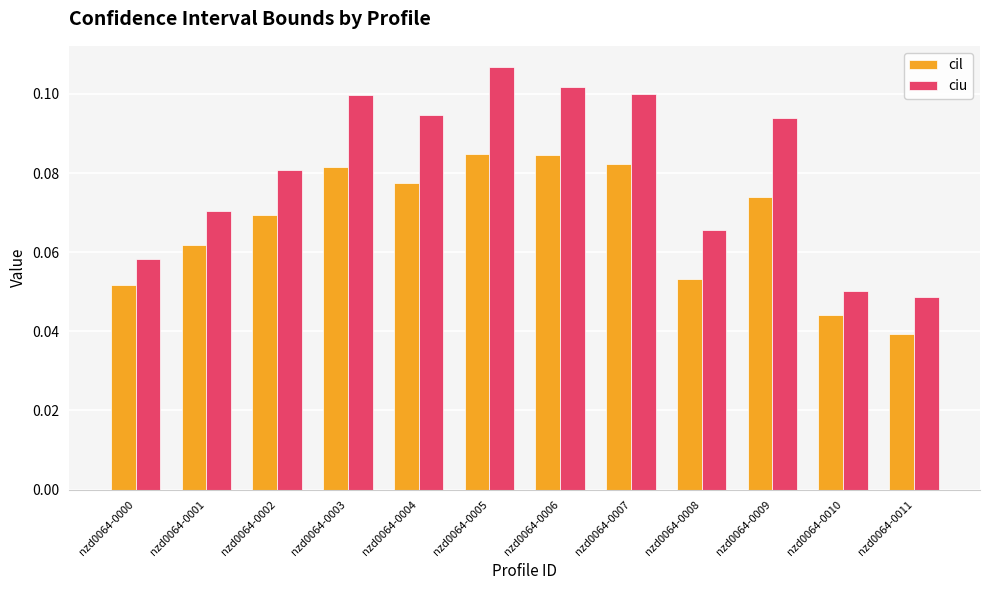

Count the cil values in the range 0 to 1.

12